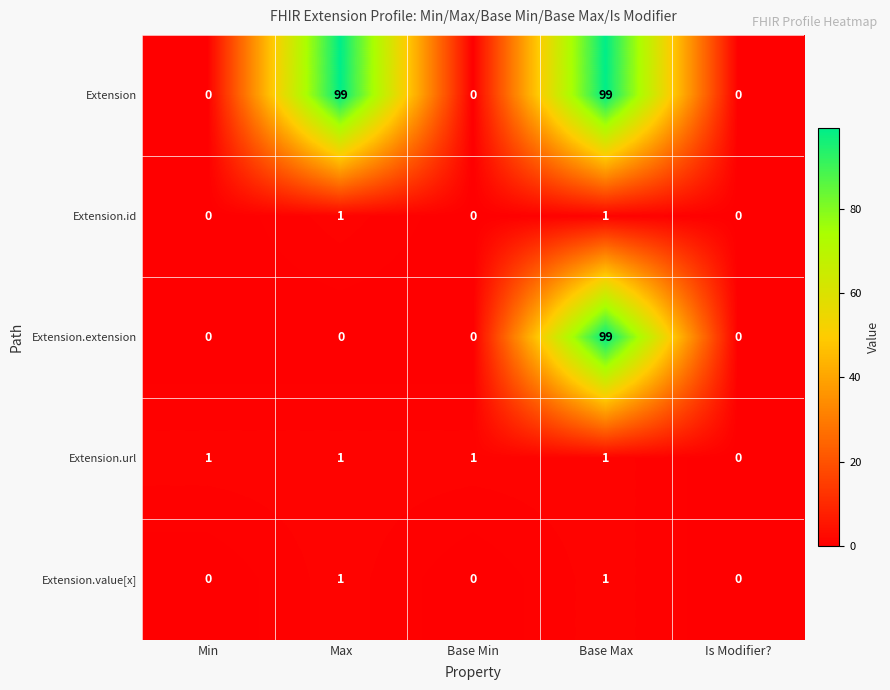

Reading left to right, extract all data points from this chart.

Extension: Min=0	Max=99	Base Min=0	Base Max=99	Is Modifier?=0
Extension.id: Min=0	Max=1	Base Min=0	Base Max=1	Is Modifier?=0
Extension.extension: Min=0	Max=0	Base Min=0	Base Max=99	Is Modifier?=0
Extension.url: Min=1	Max=1	Base Min=1	Base Max=1	Is Modifier?=0
Extension.value[x]: Min=0	Max=1	Base Min=0	Base Max=1	Is Modifier?=0